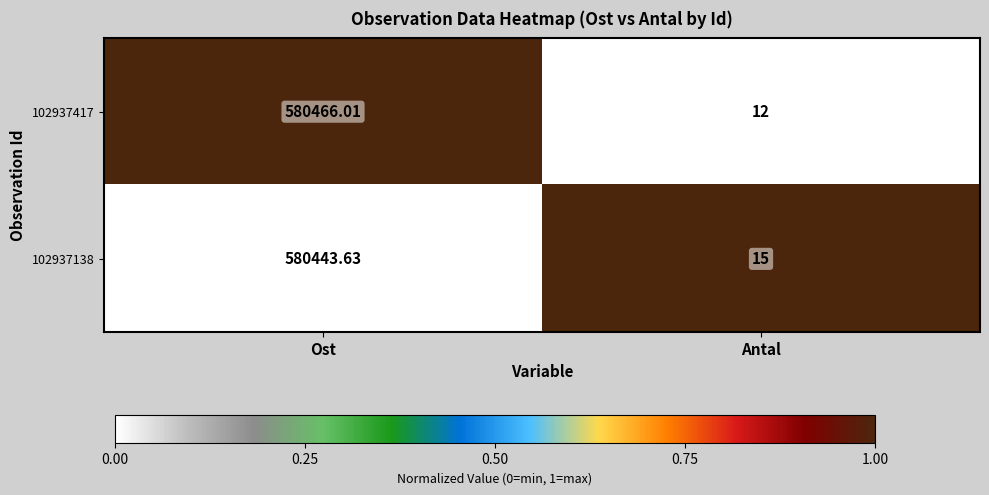

How many data points does each series have?

2